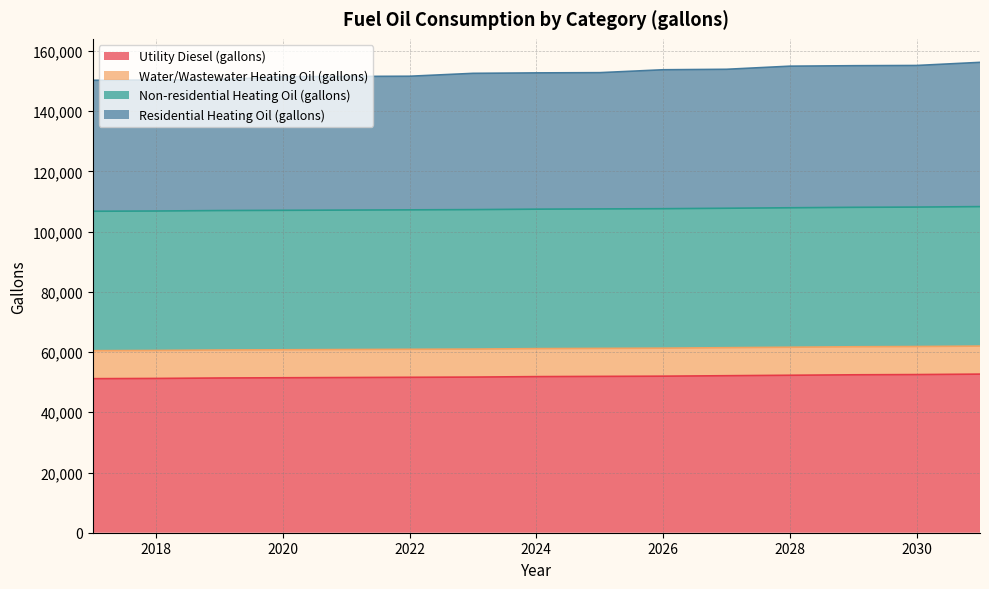

The value of Water/Wastewater Heating Oil (gallons) at 2022 is 94646.9. True or false?

False